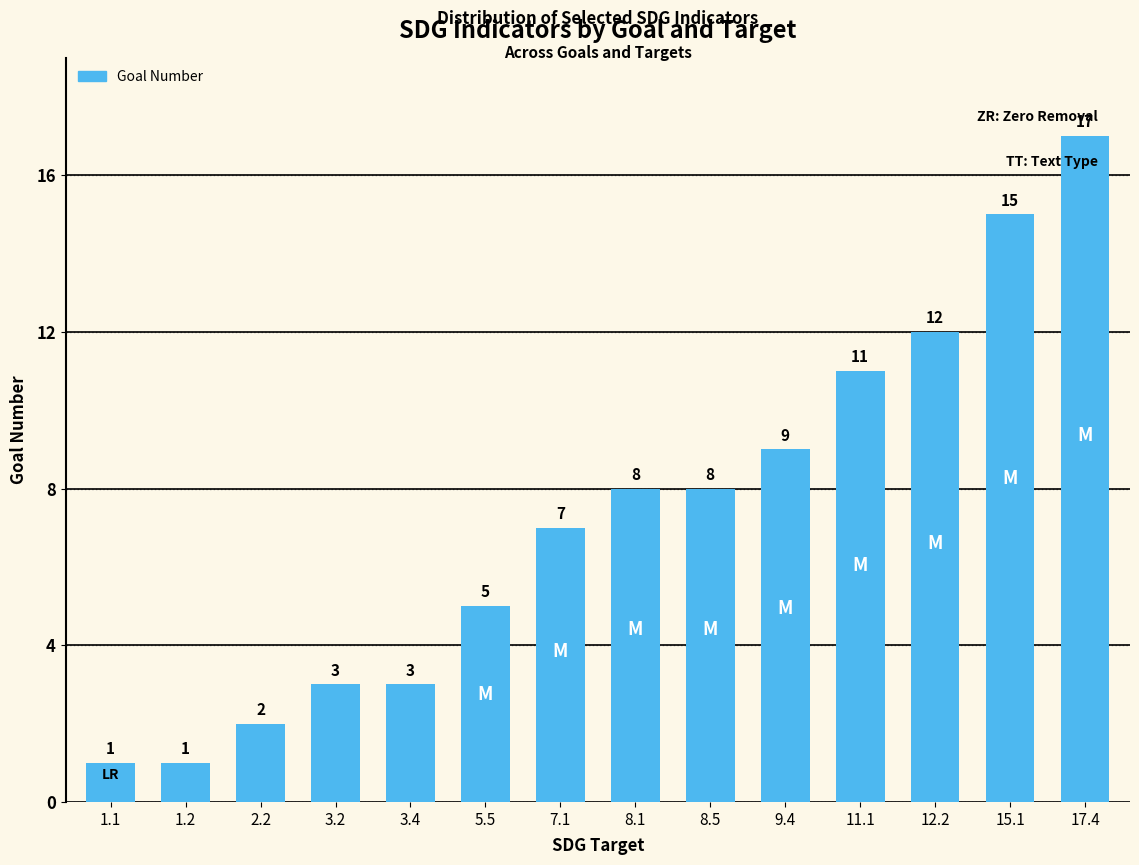

What position from the right is 9.4?

5